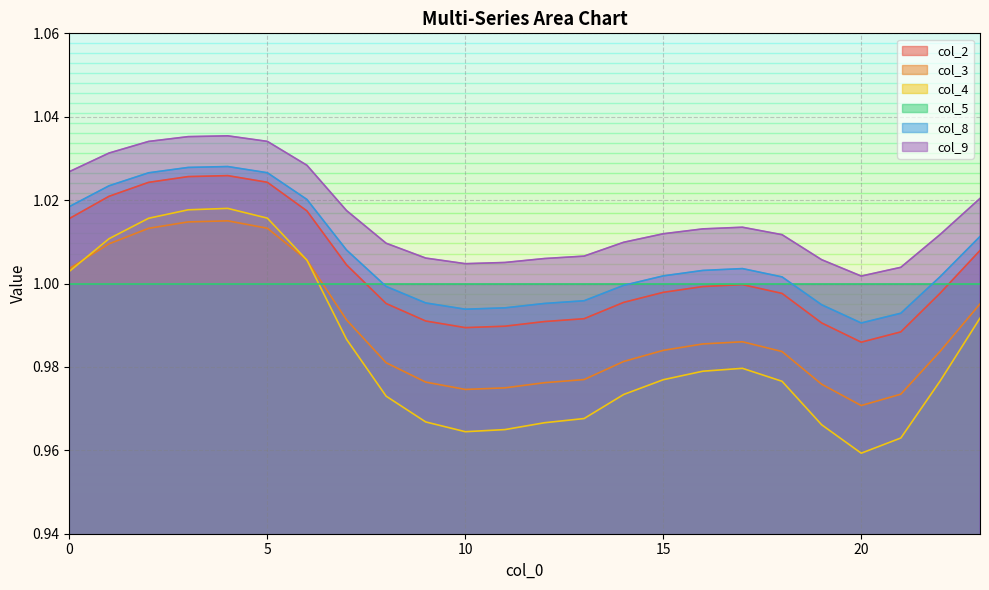

How many lines are shown in the chart?

6